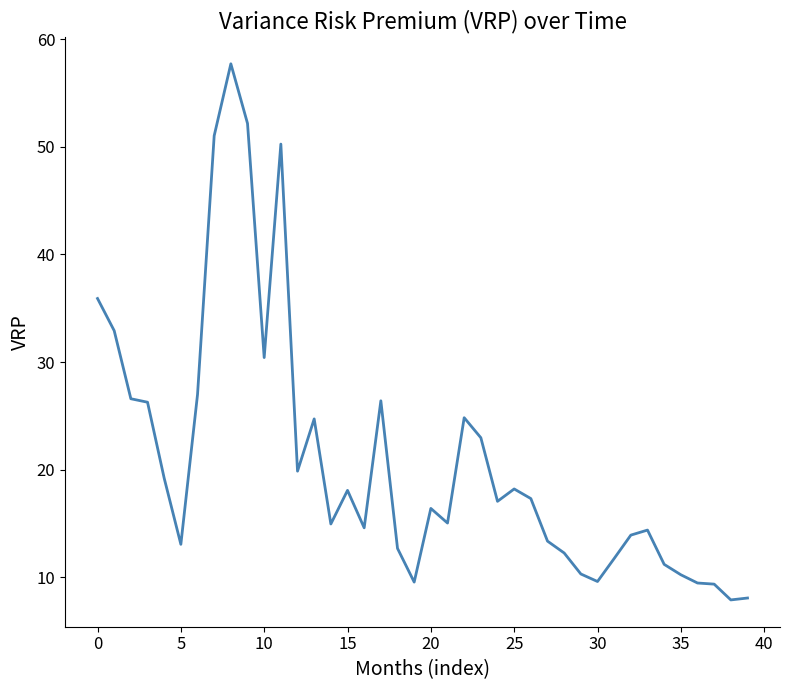

What is the smallest value displayed?

7.9